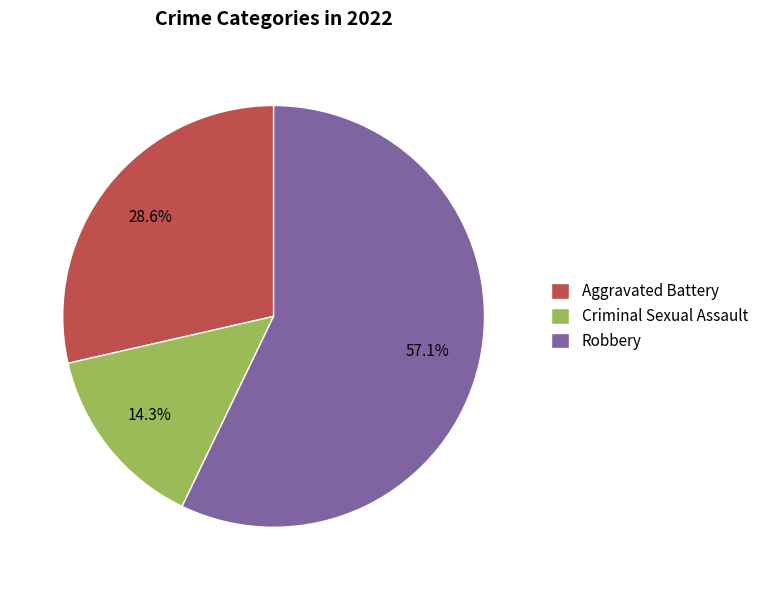

How many slices are in this pie chart?

3